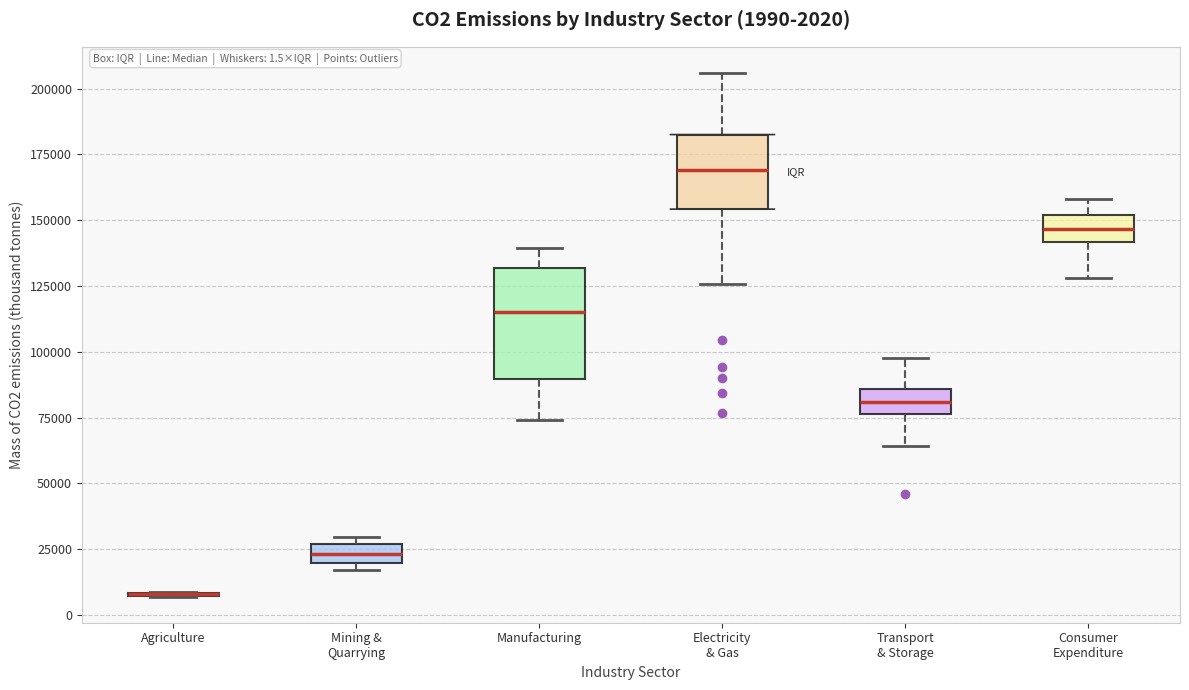

Comparing the boxes themselves (not the whiskers), which one is the tallest?

Manufacturing